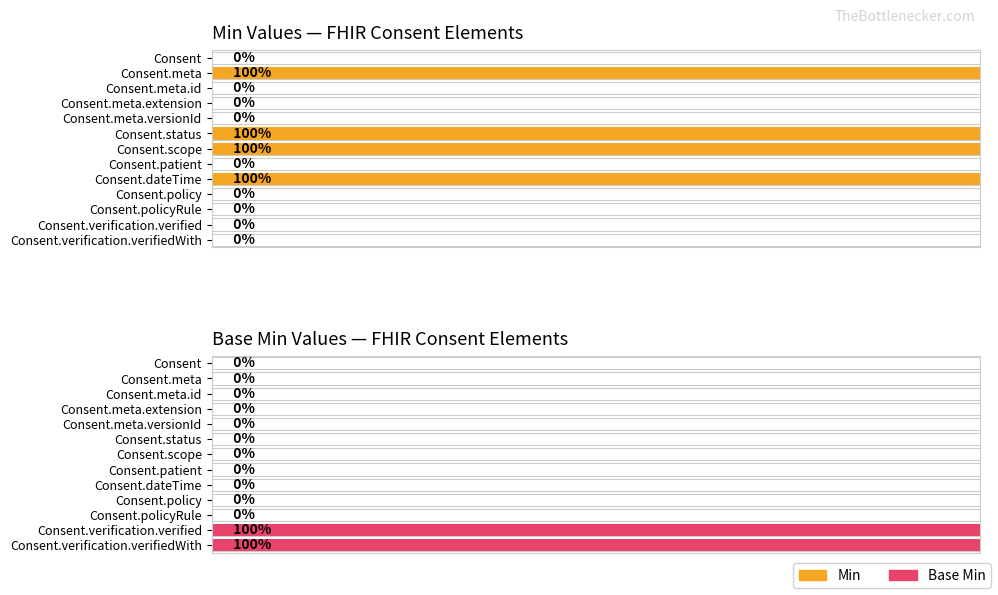

At which label is Base Min closest to 0?

Consent